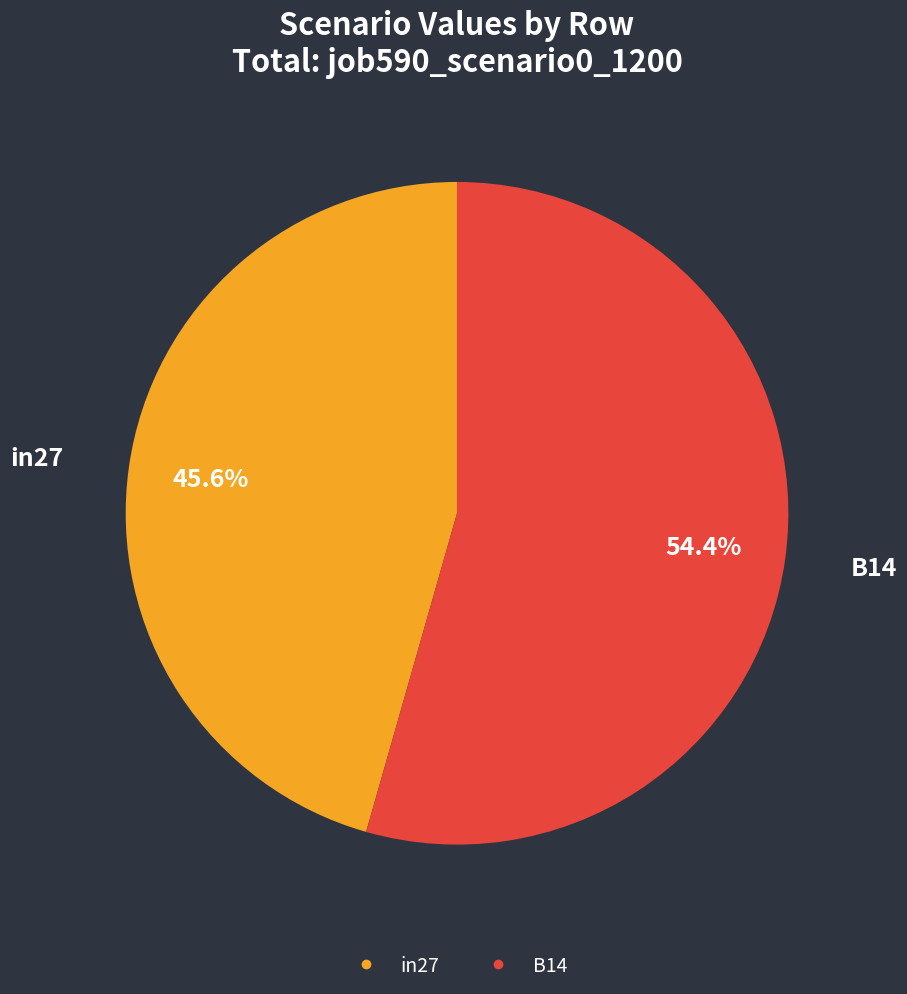

Is there a majority slice in this chart?

Yes